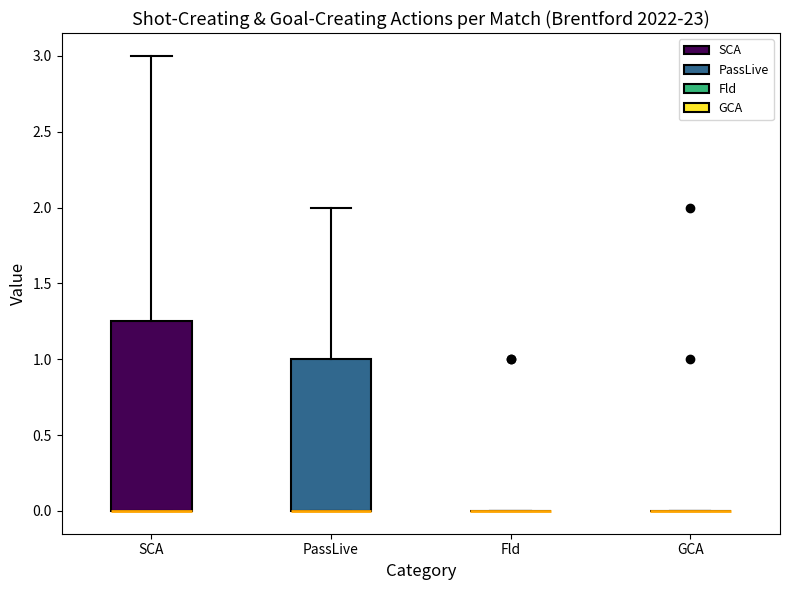

Reading left to right, read every box against the y-axis: the position of its median line, the range the box covers, and the ends of its whiskers. The values are not printed on the chart, so give them approximately, as read against the axis.

SCA: median 0.00 (drawn on the box's lower edge), box 0.00 to 1.25, whiskers 0.00 to 3.00
PassLive: median 0.00 (drawn on the box's lower edge), box 0.00 to 1.00, whiskers 0.00 to 2.00
Fld: box collapsed to a line at 0.00, whiskers 0.00 to 0.00
GCA: box collapsed to a line at 0.00, whiskers 0.00 to 0.00